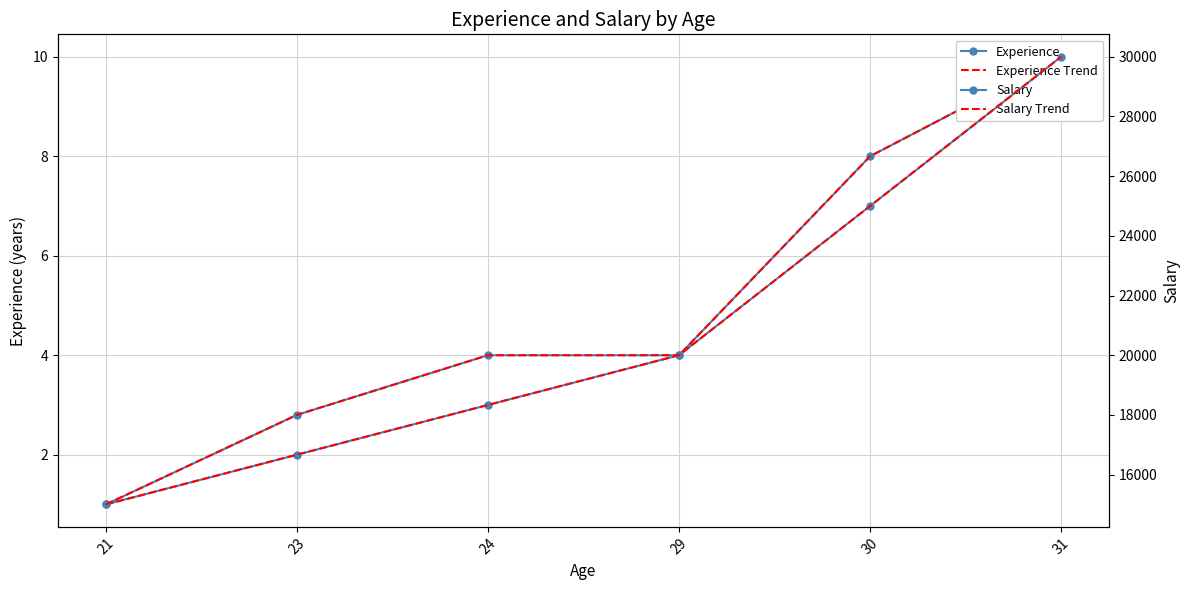

How many lines are shown in the chart?

4